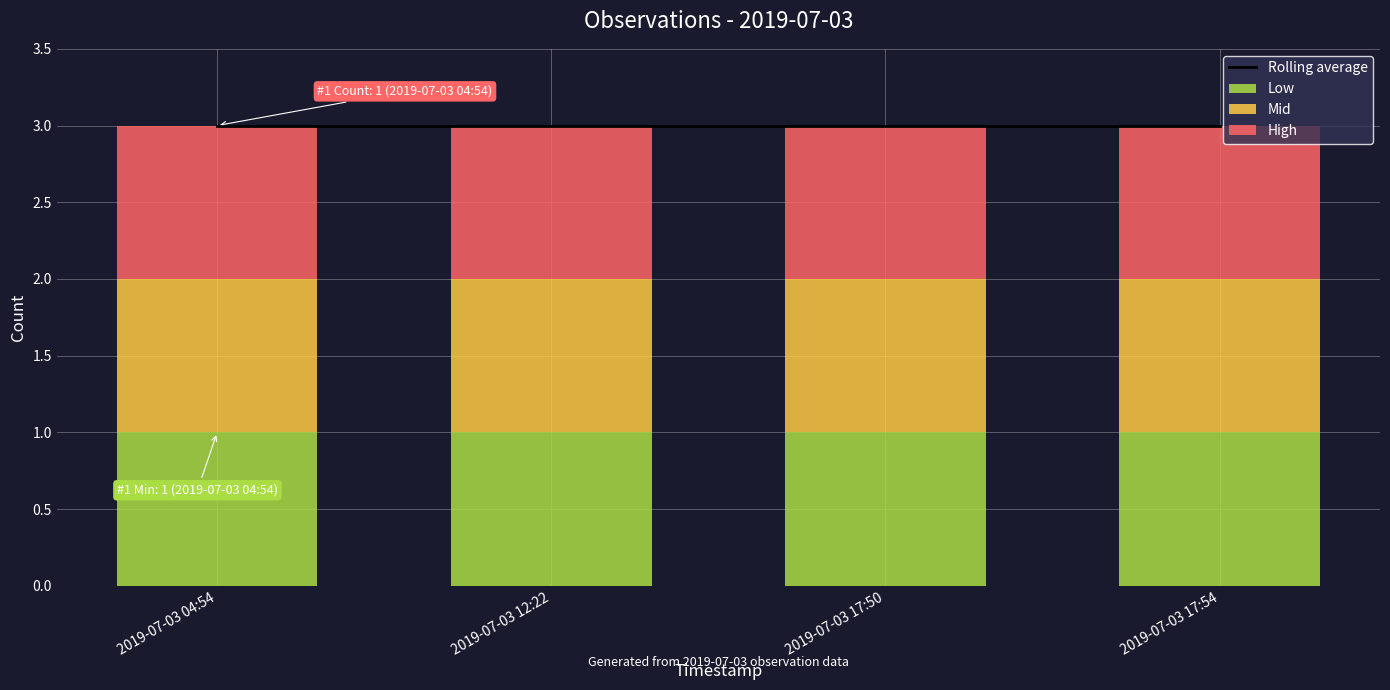

Reading right to left, extract all data points from this chart.

Rolling average: 2019-07-03 17:54=3	2019-07-03 17:50=3	2019-07-03 12:22=3	2019-07-03 04:54=3
Low: 2019-07-03 17:54=1	2019-07-03 17:50=1	2019-07-03 12:22=1	2019-07-03 04:54=1
Mid: 2019-07-03 17:54=1	2019-07-03 17:50=1	2019-07-03 12:22=1	2019-07-03 04:54=1
High: 2019-07-03 17:54=1	2019-07-03 17:50=1	2019-07-03 12:22=1	2019-07-03 04:54=1